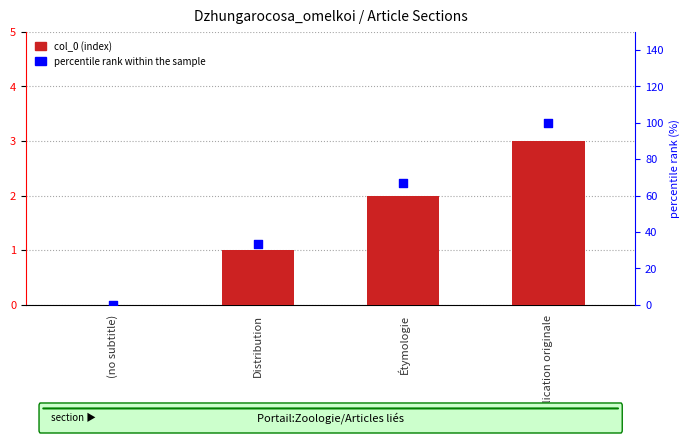

Which series contains the highest Y value?

percentile rank within the sample